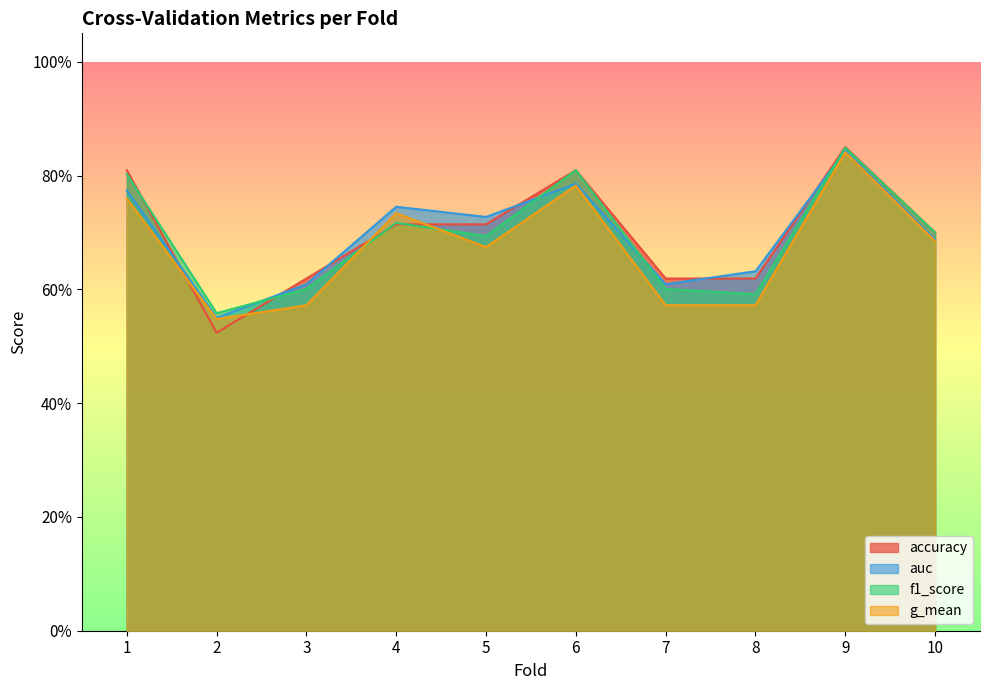

What is the greatest value displayed?

0.8